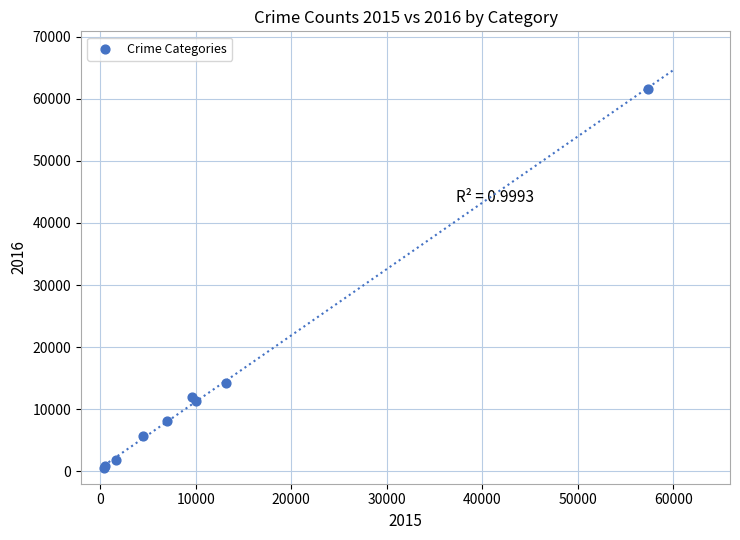

What Y value in the scatter plot is closest to 31067?

14289